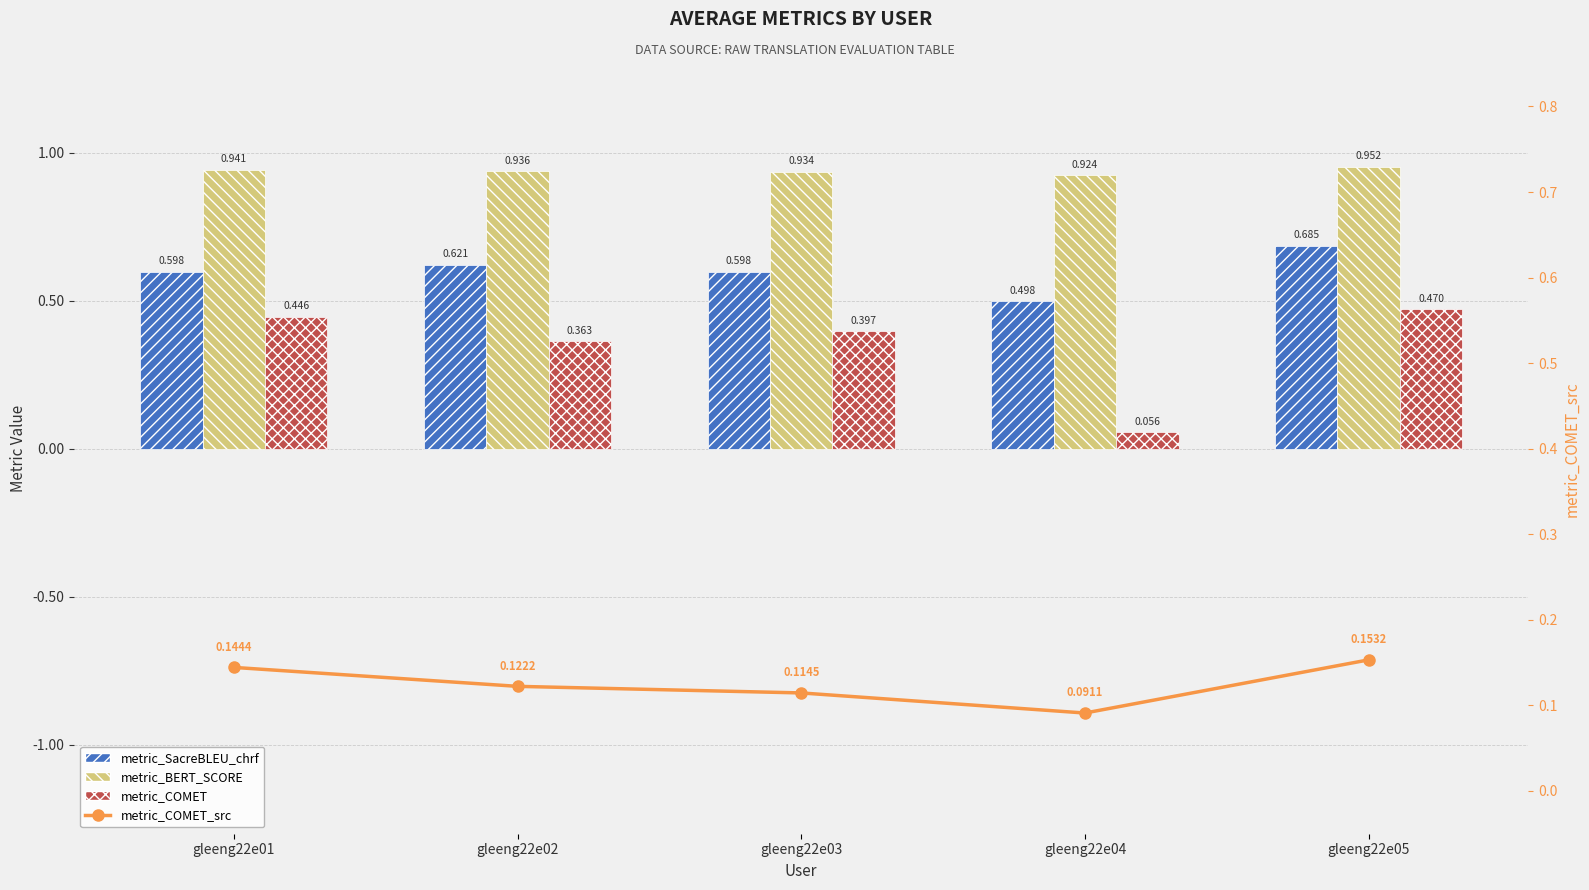

Is the value of metric_COMET_src at gleeng22e03 greater than the value of metric_COMET at gleeng22e03?

No